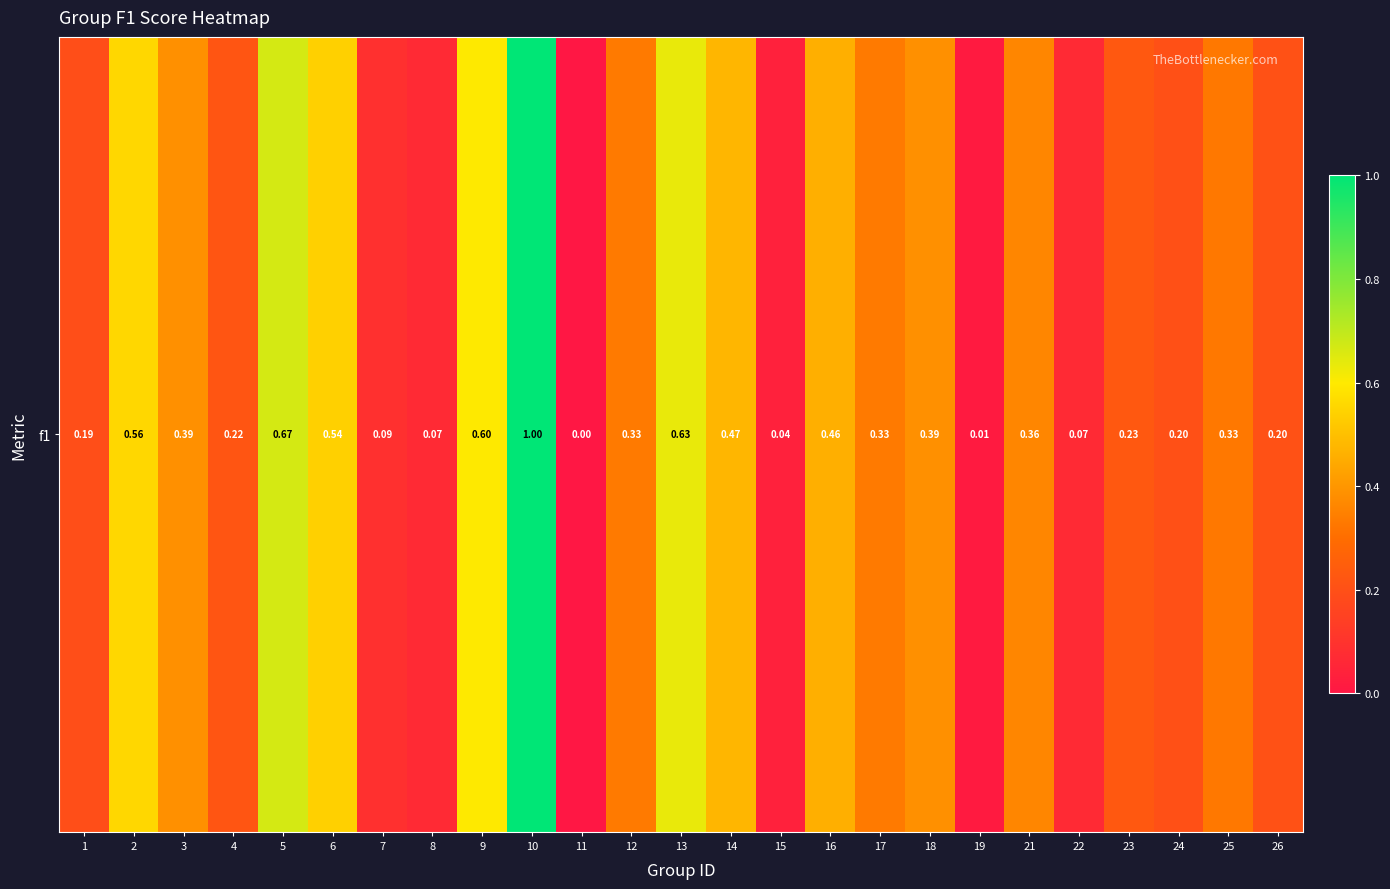

How many data points does each series have?

25